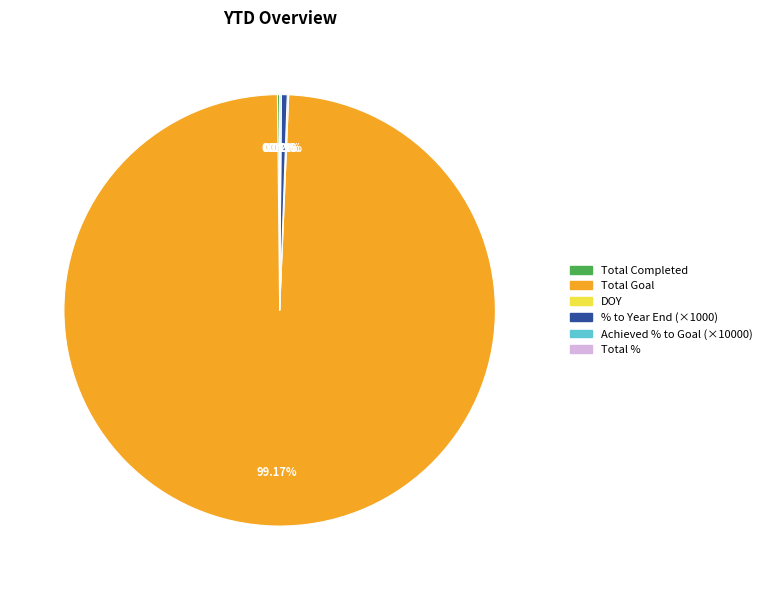

What is the majority slice?

Total Goal